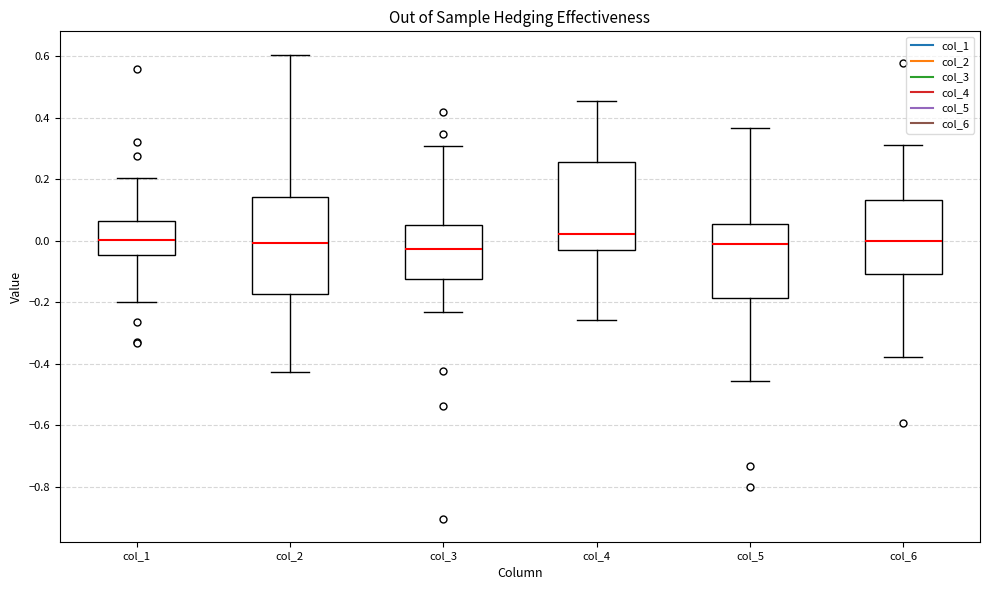

Which box is the tallest, from its lower edge to its upper edge?

col_2